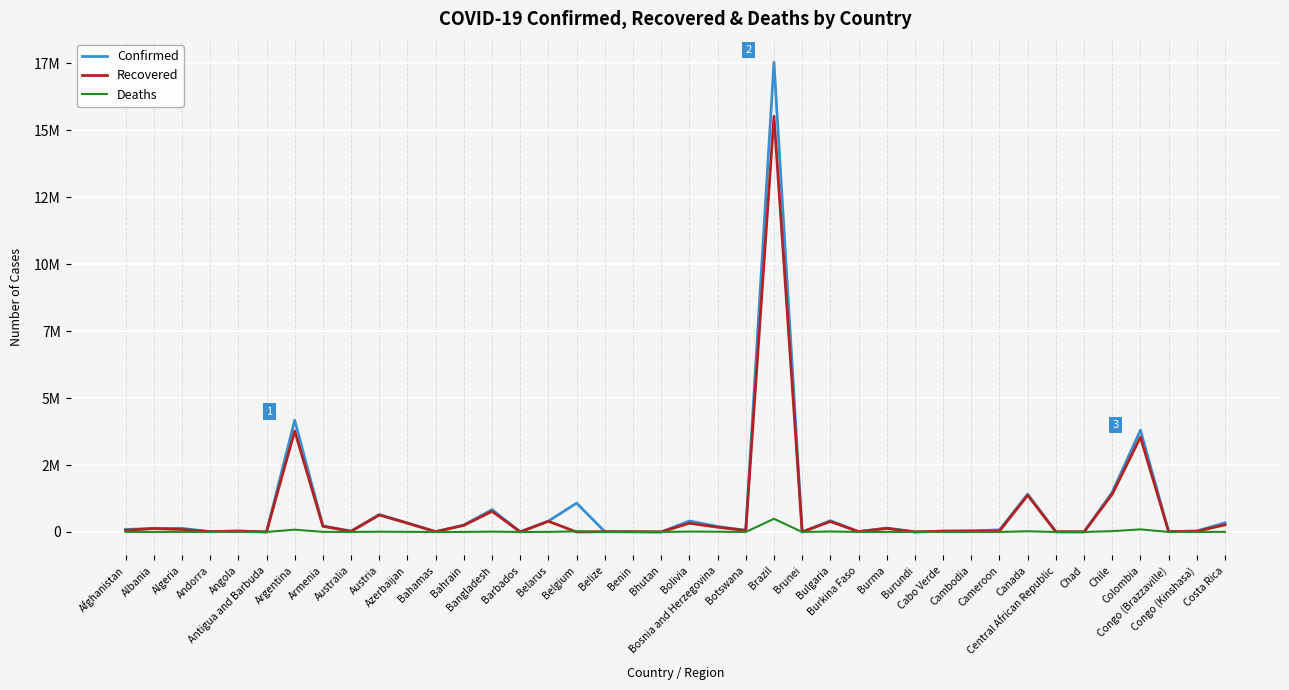

Does the chart have visible grid lines?

Yes